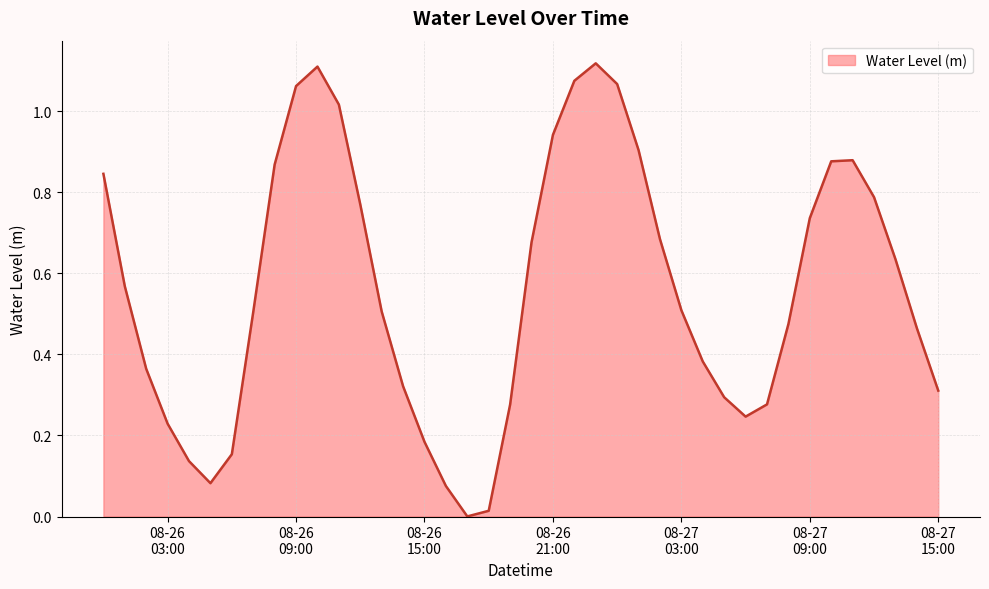

Where is the first local maximum?

2024-08-26 10:00:00